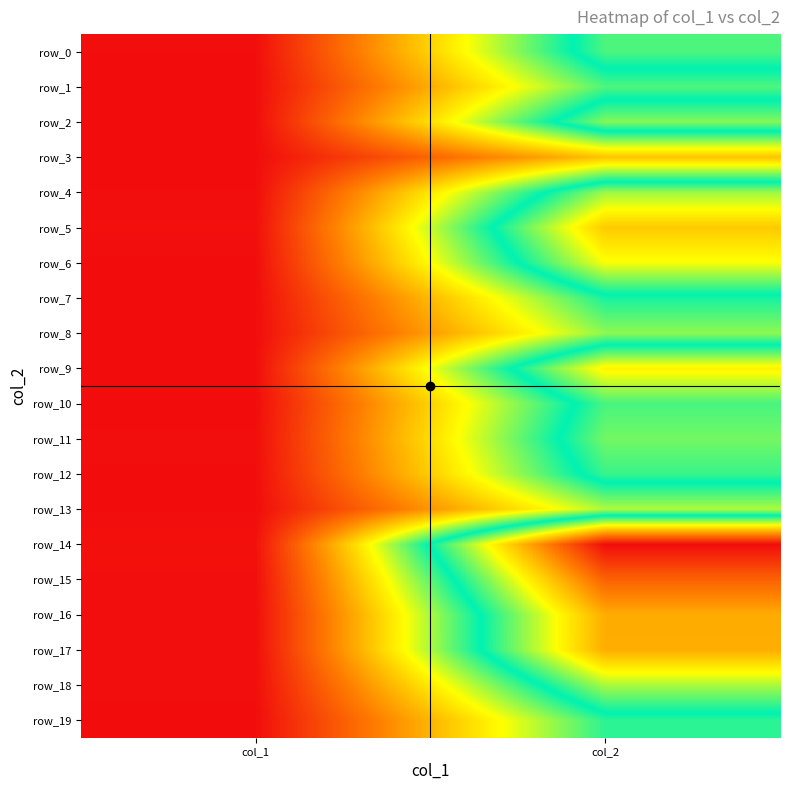

What is the sum of the row_11 values at col_1 and col_2?

0.6